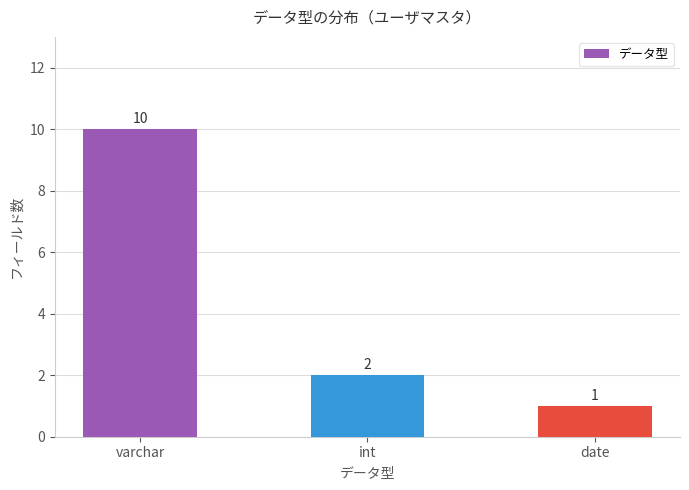

Reading right to left, what are all the values shown in this chart?

1	2	10